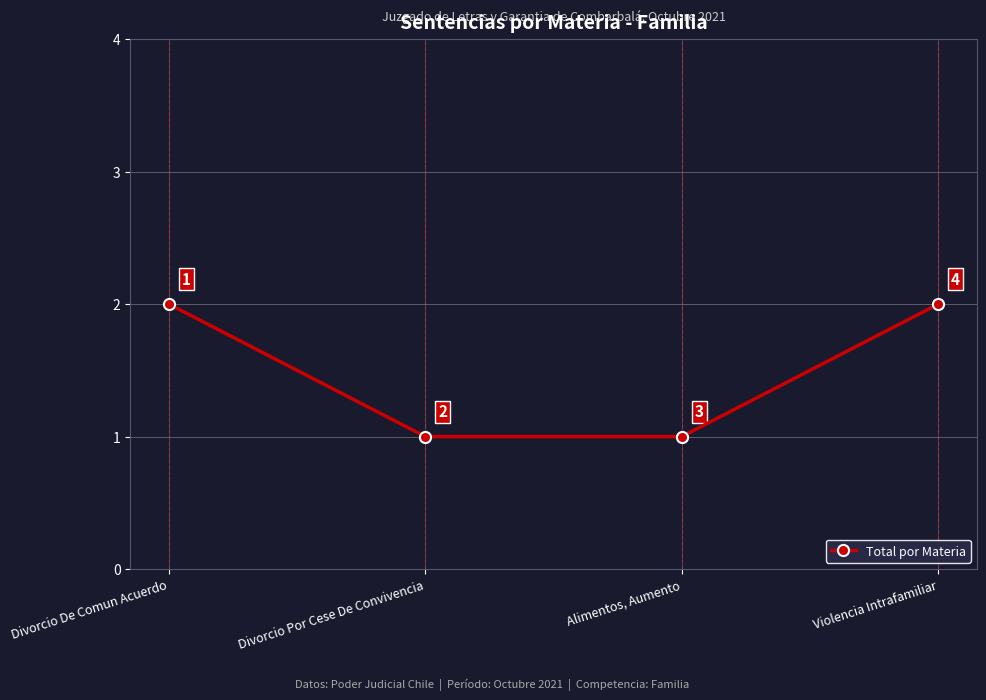

What is the difference between the second highest and second lowest values?

1